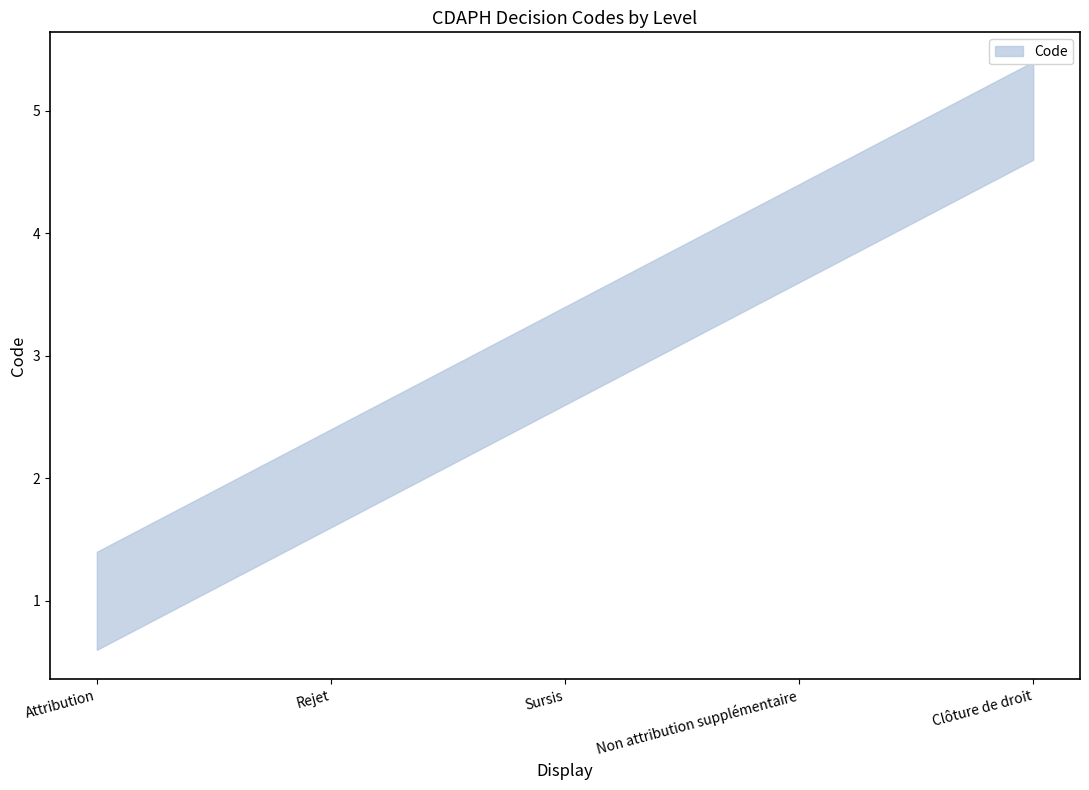

Reading left to right, list all the values displayed in this chart.

Attribution=1	Rejet=2	Sursis=3	Non attribution supplémentaire=4	Clôture de droit=5